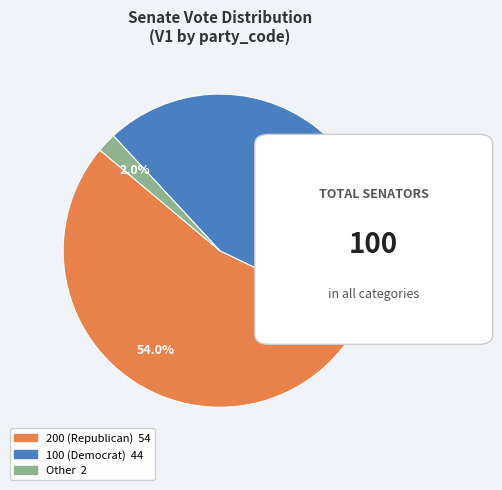

To the nearest percent, what is the average slice percentage?

33%